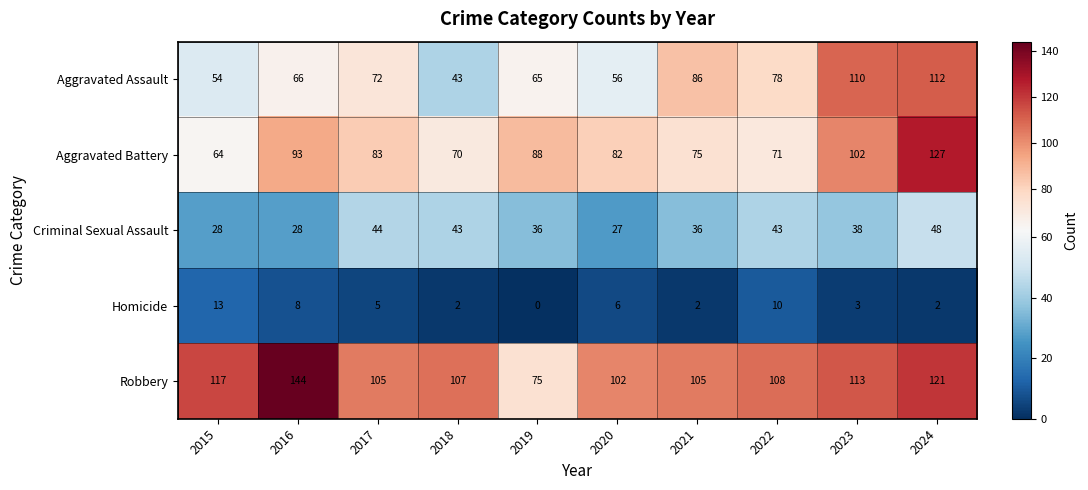

What is the minimum value for Aggravated Assault?

43